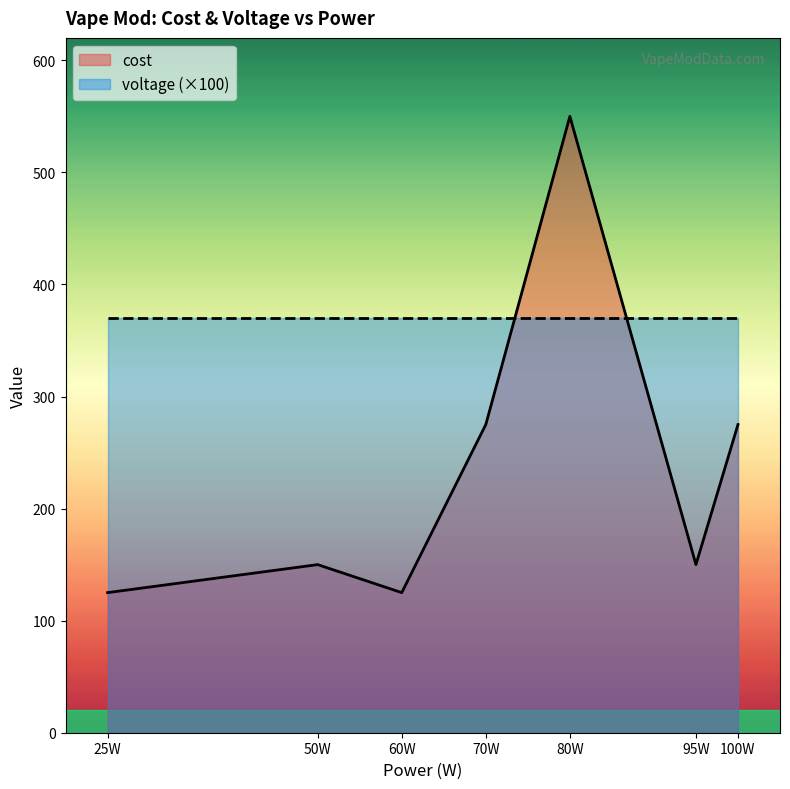

Rank the series by their average value, from highest to lowest.

voltage (×100), cost